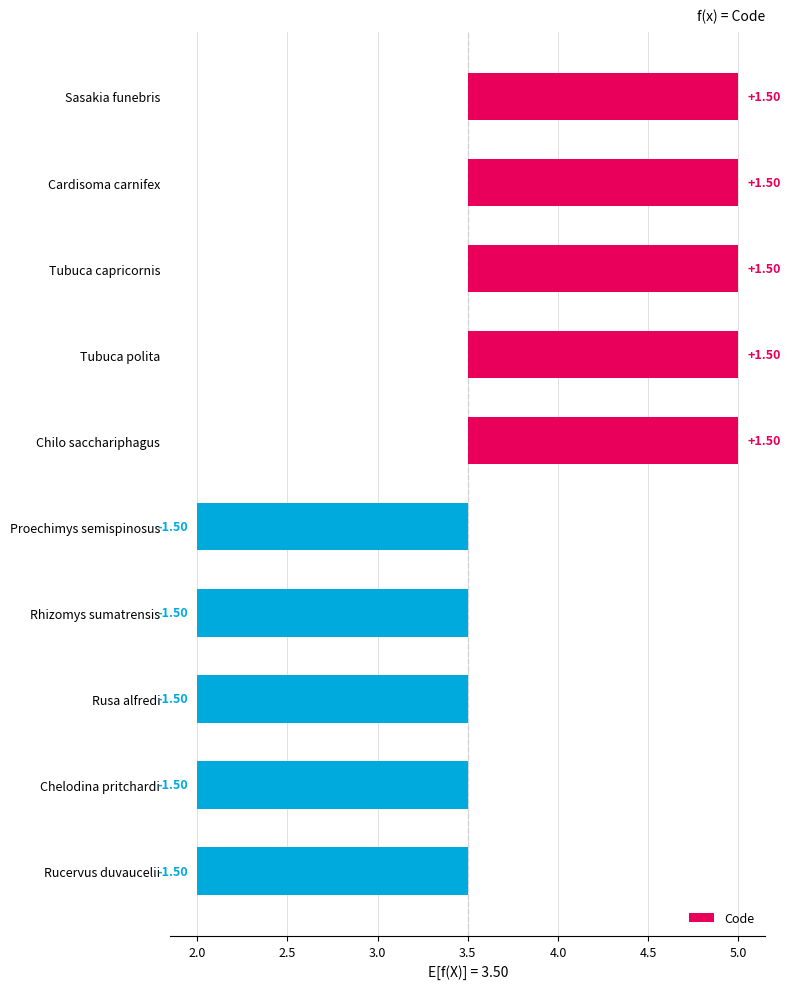

How many negative values are there?

5